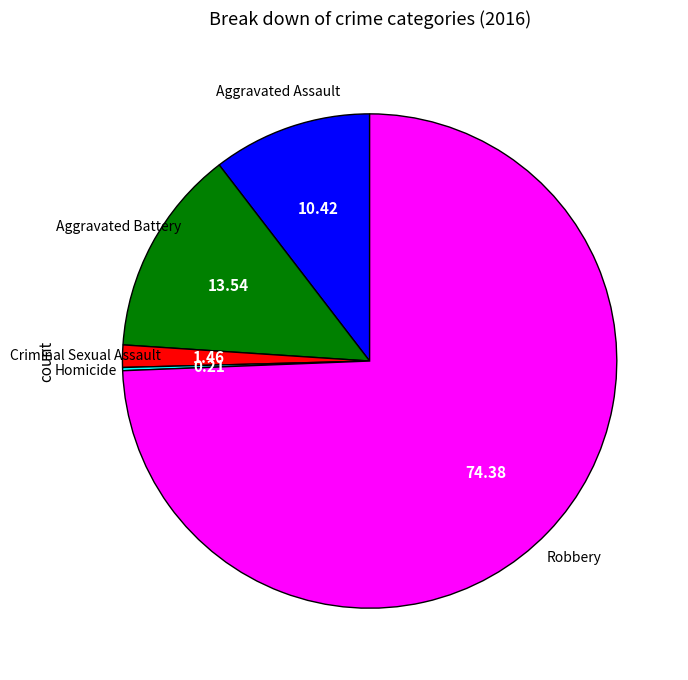

Is there a majority slice in this chart?

Yes